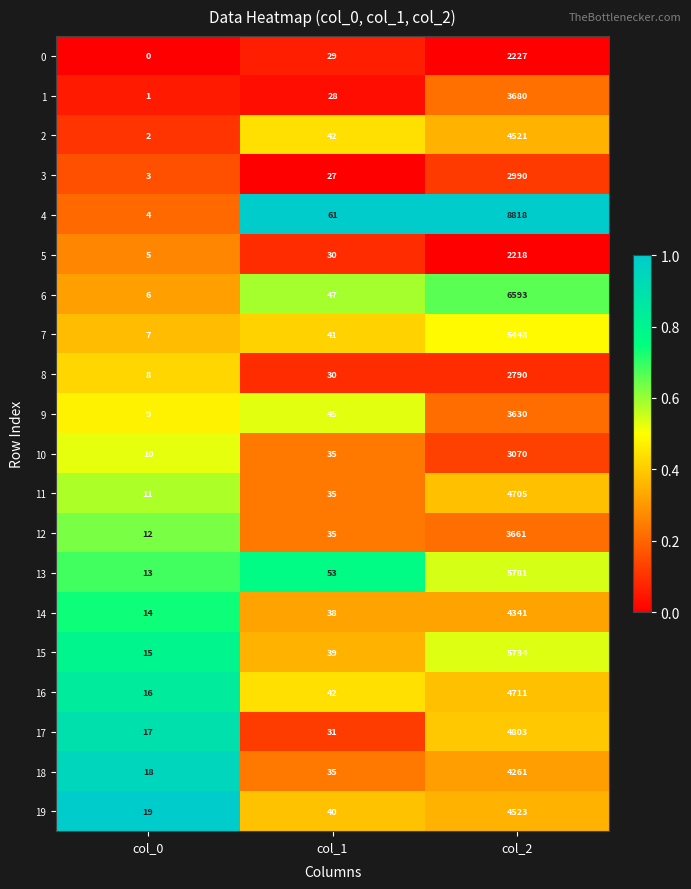

True or false: 16 has a value of 1113 at col_2.

False